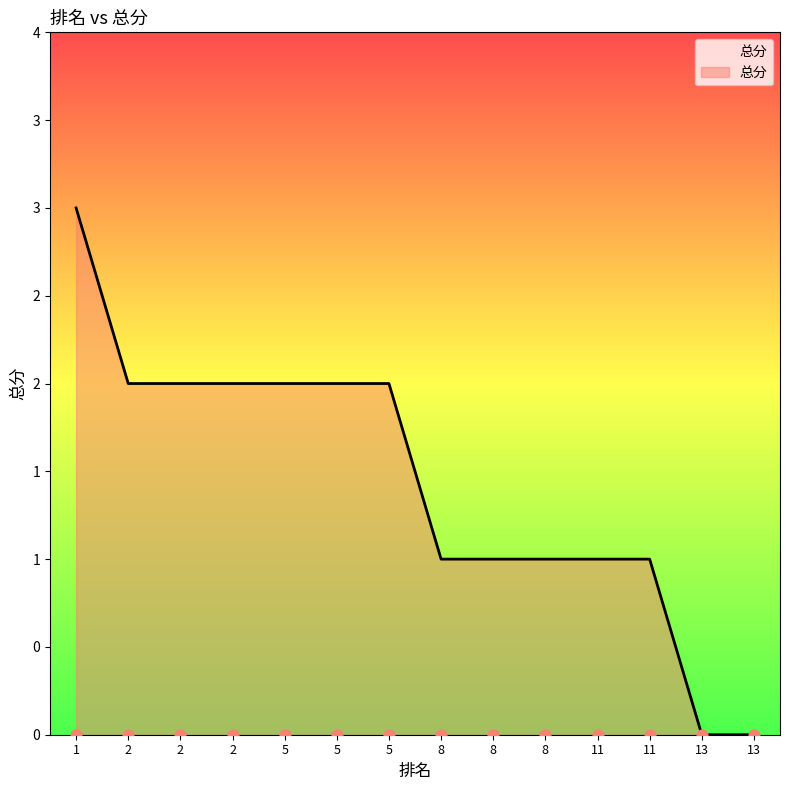

Approximately how many times larger is the value at 8 compared to 2?

0.5